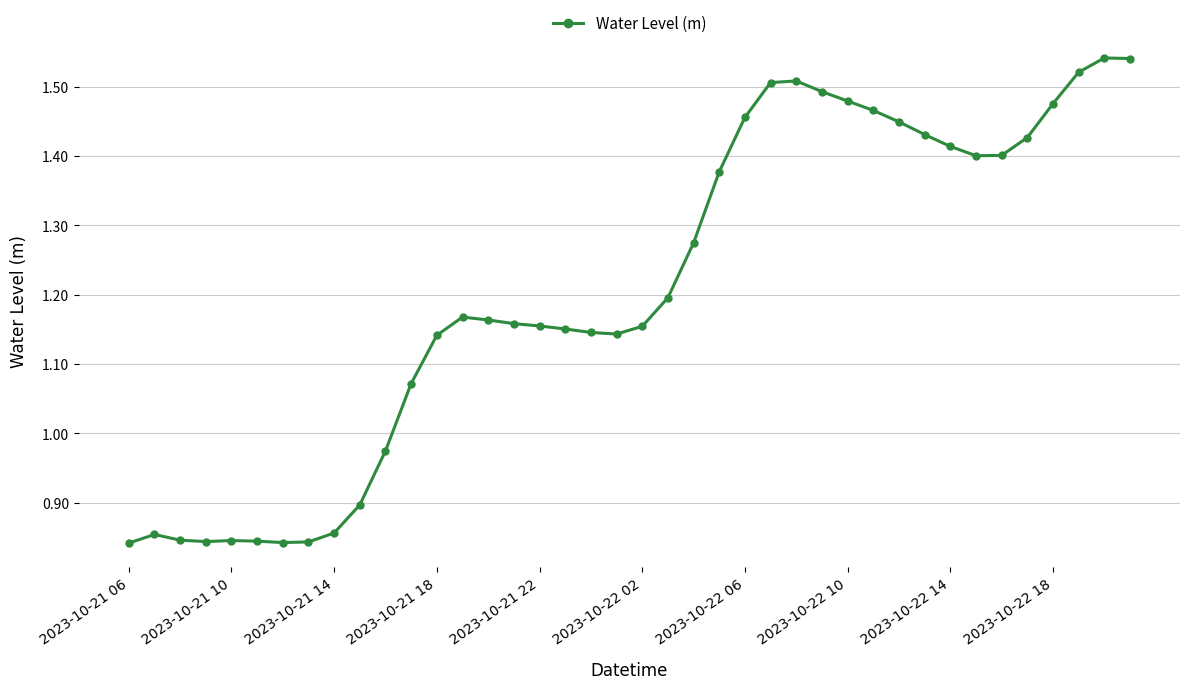

How many distinct data groups are displayed?

1